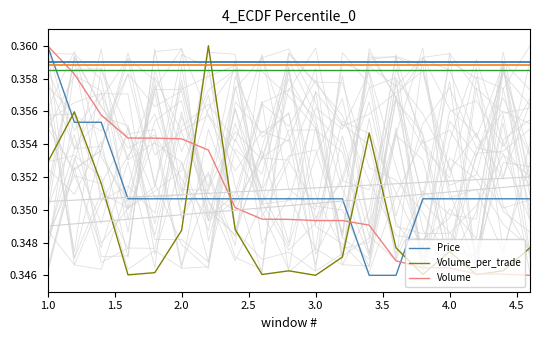

What are all the series names shown in the legend?

Price, Volume_per_trade, Volume